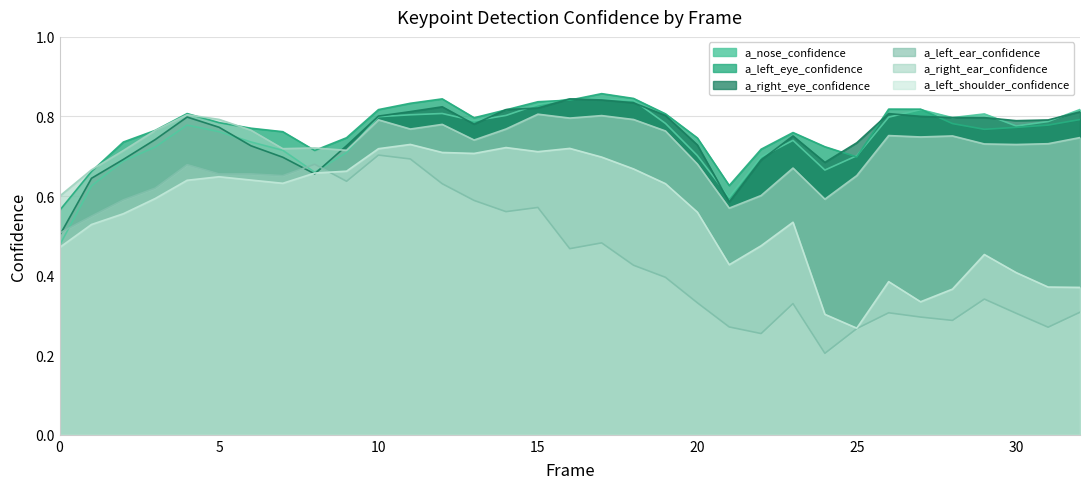

True or false: a_nose_confidence has a value of 0.4 at 7.

False